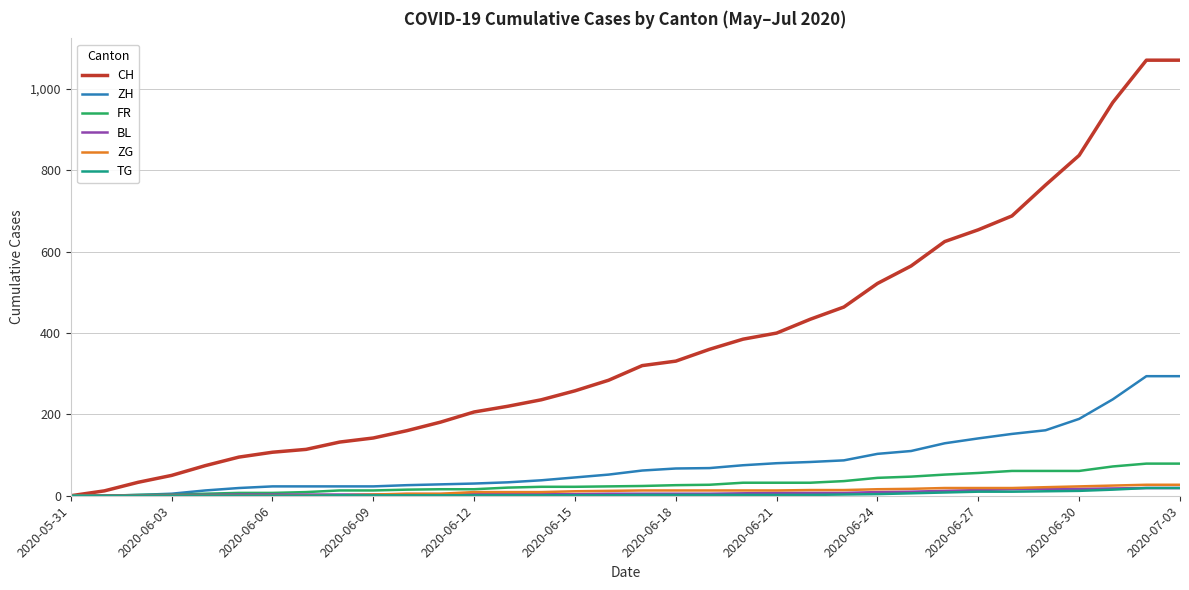

What is the sum of all ZG values?

370